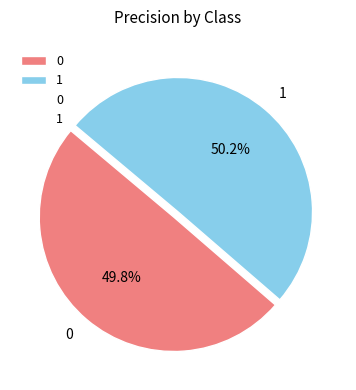

True or false: 0 accounts for 61% of the total.

False